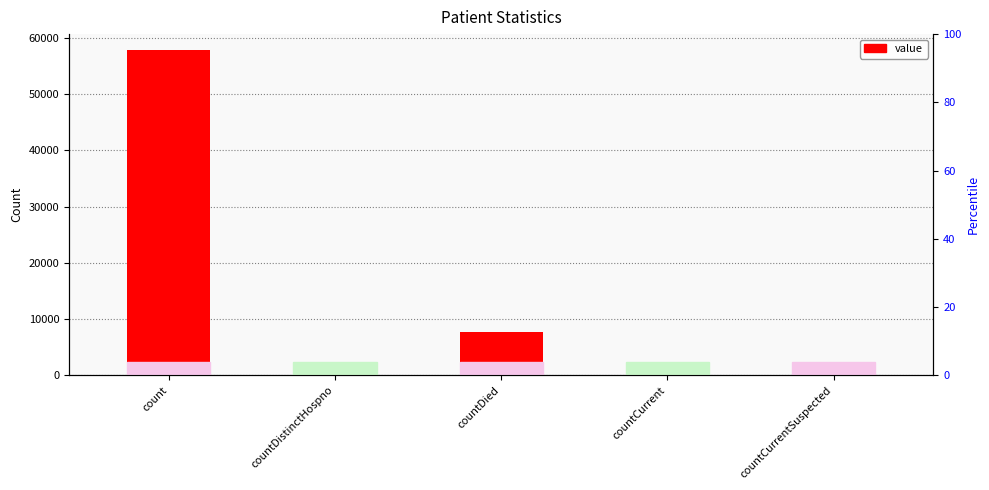

What is the average value?

13186